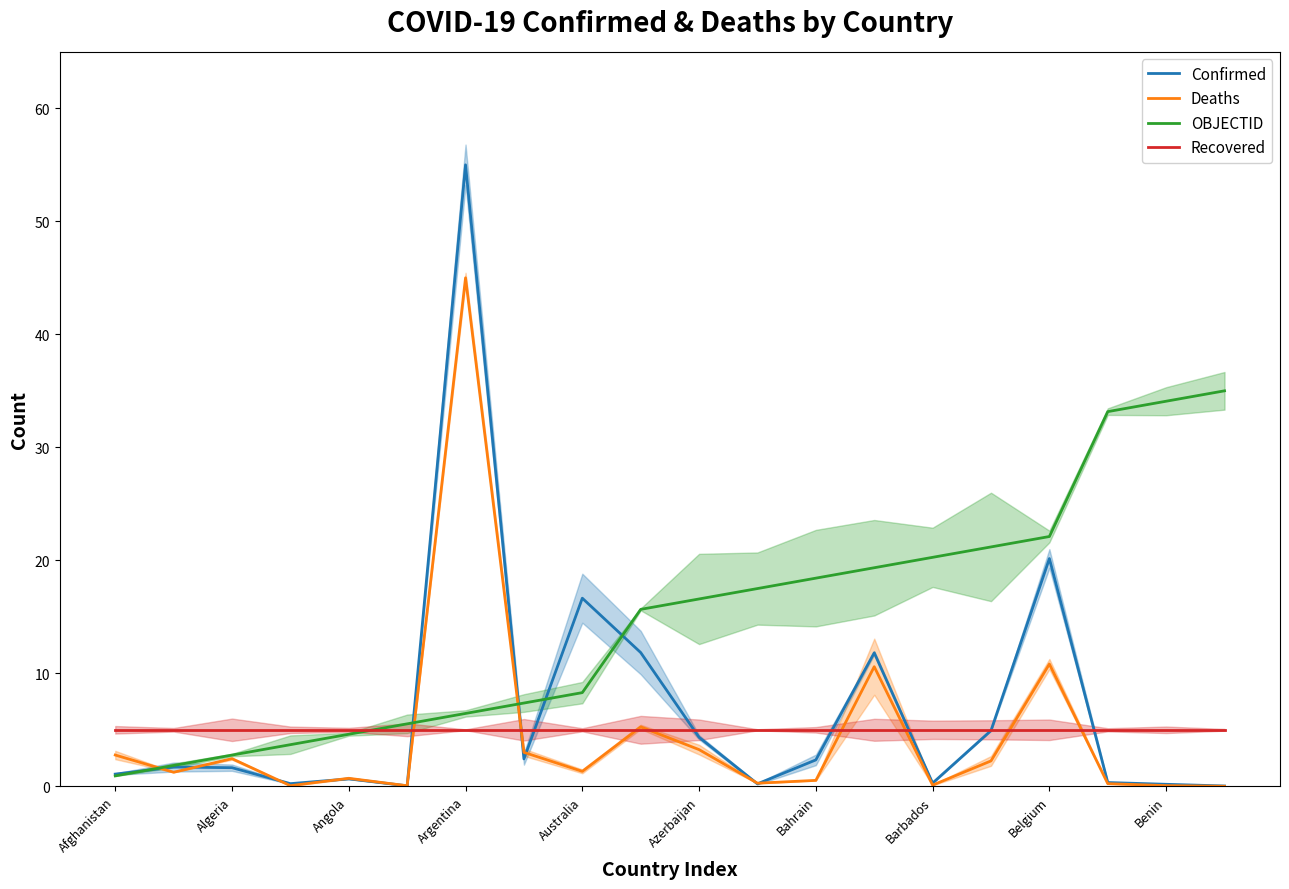

What is the value of the OBJECTID point at the 7th from the left?

6.4